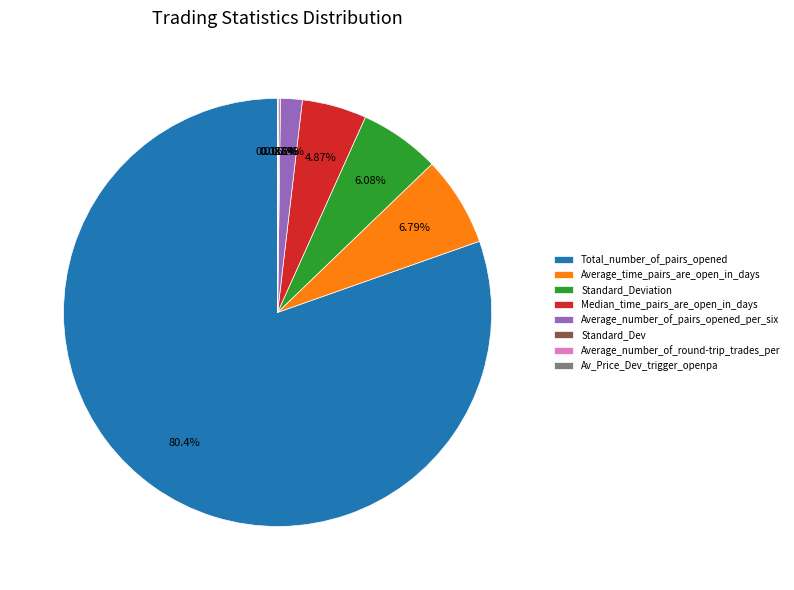

What percentage is the Average_number_of_pairs_opened_per_six slice, to the nearest percent?

2%